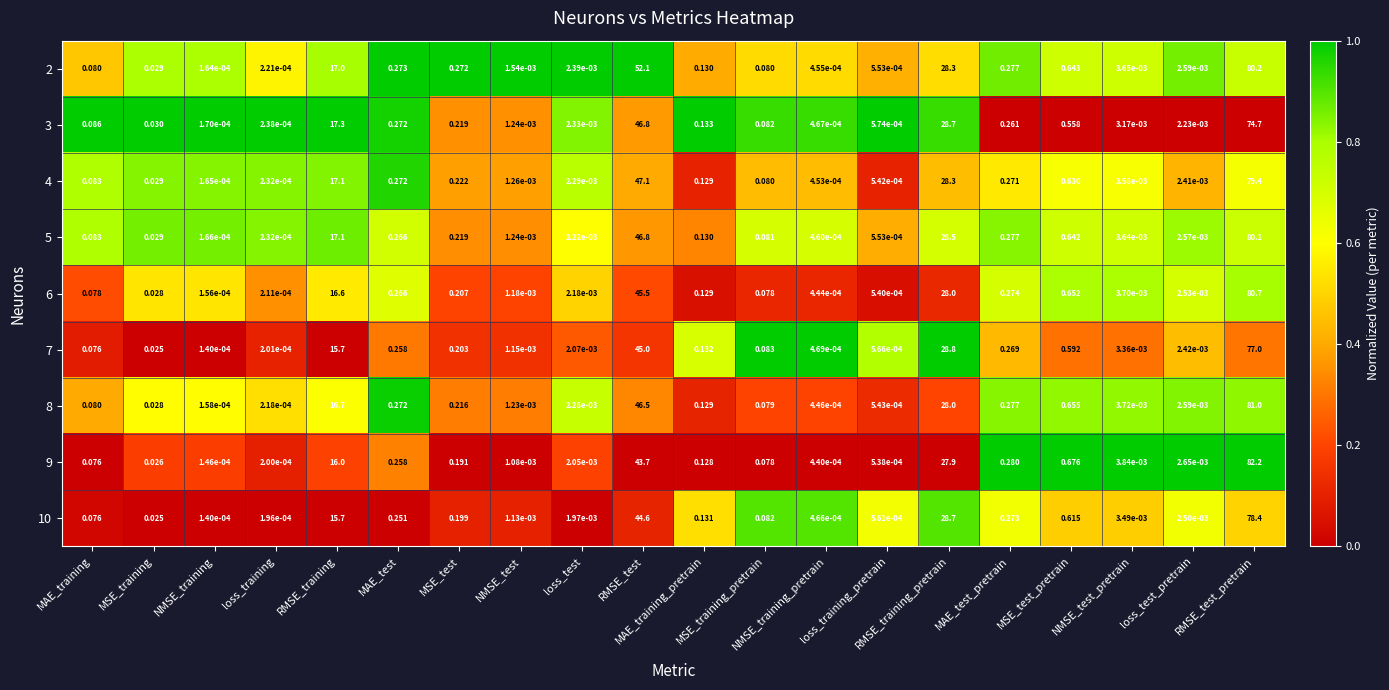

How many data points does each series have?

20